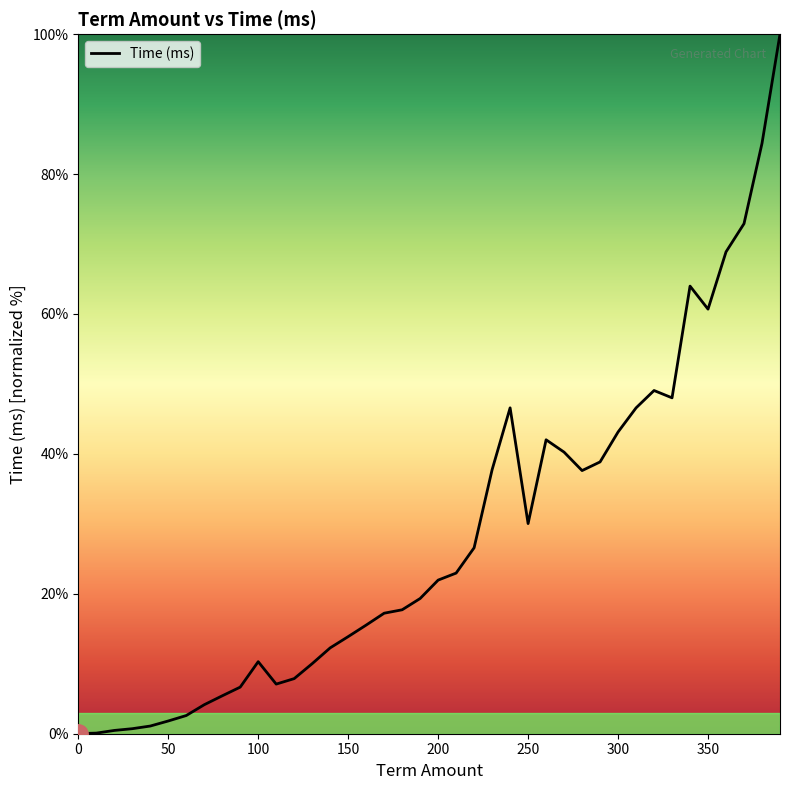

What is the maximum value shown in the chart?

100.0